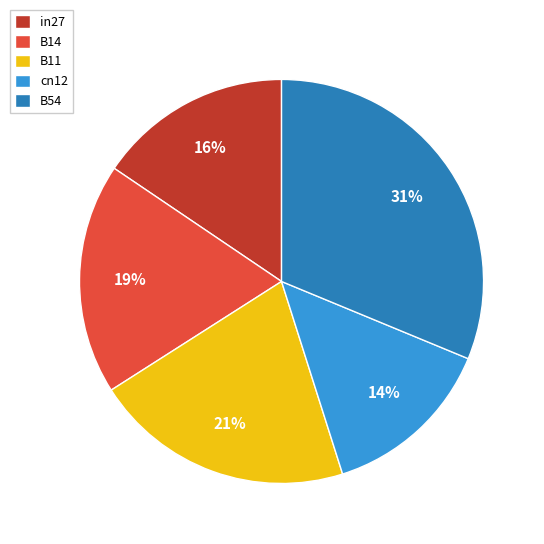

Combined, do B11 and cn12 account for over 50%?

No